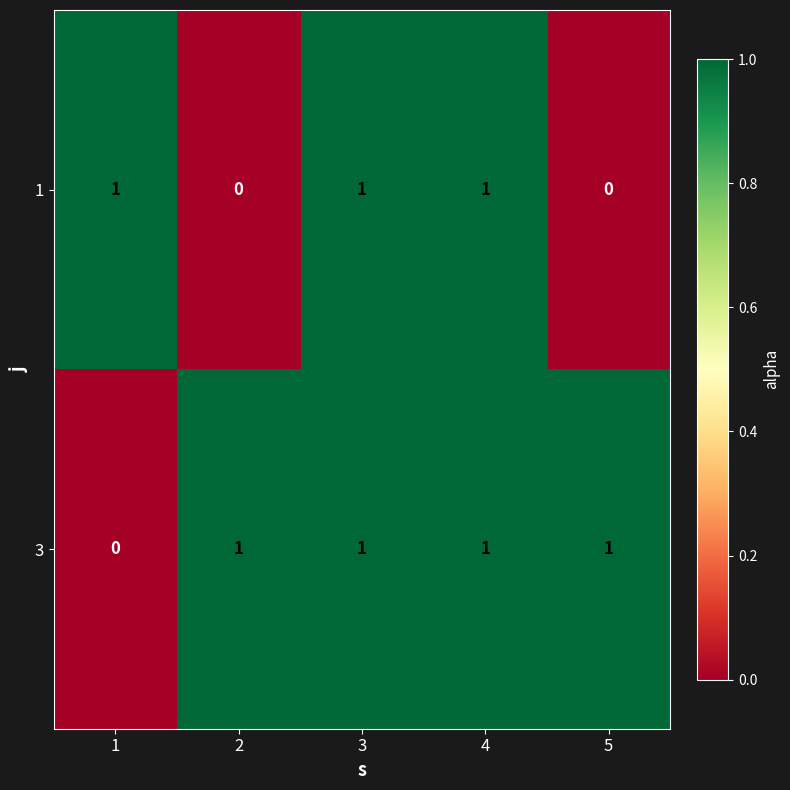

Which series has the largest total across all categories?

3